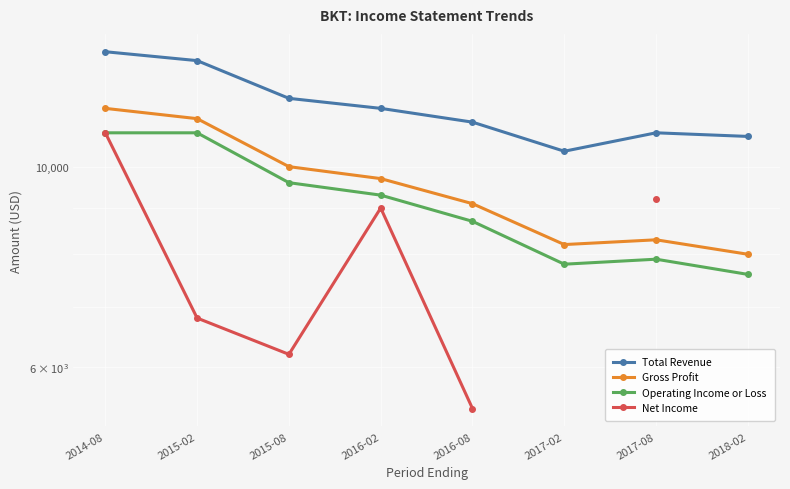

Does the chart display data point markers on the line(s)?

Yes